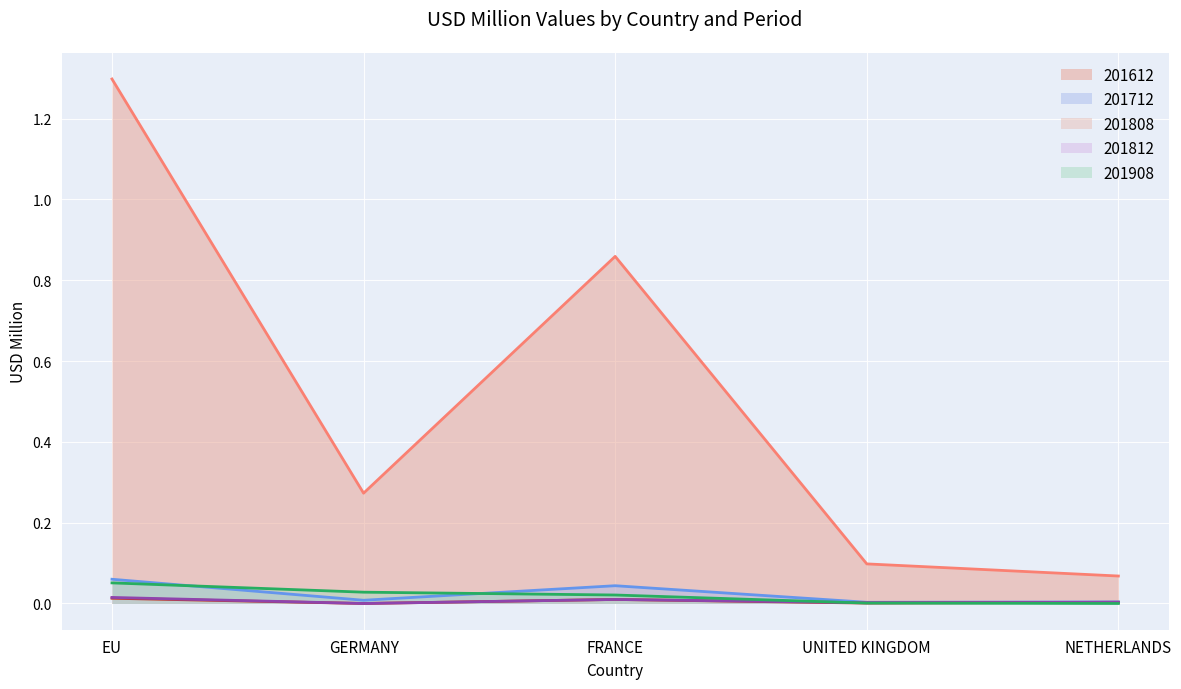

Which series has the largest total across all categories?

201612